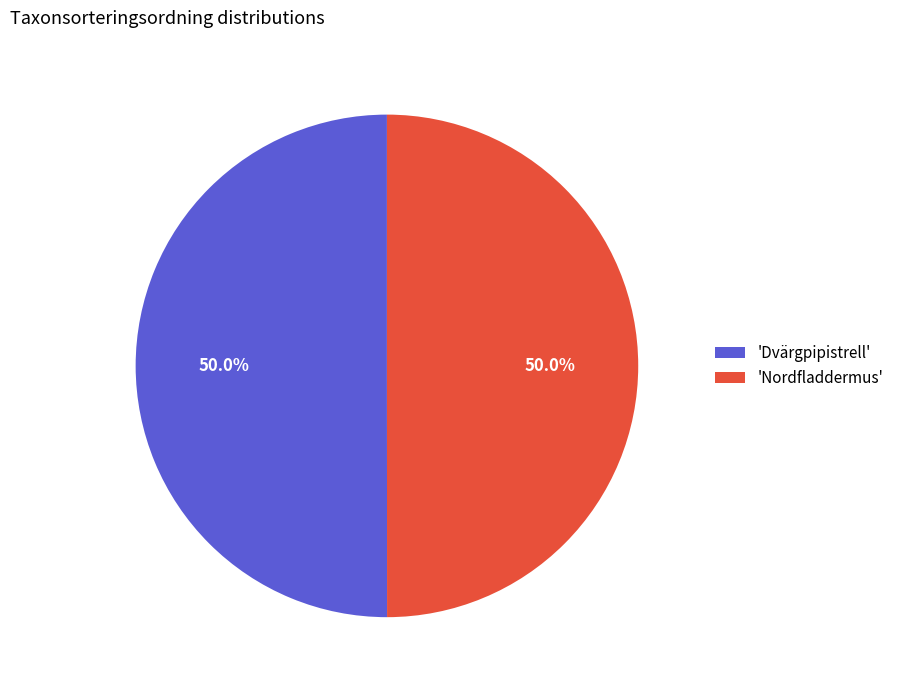

Is the sum of 'Nordfladdermus' and 'Dvärgpipistrell' greater than half?

Yes